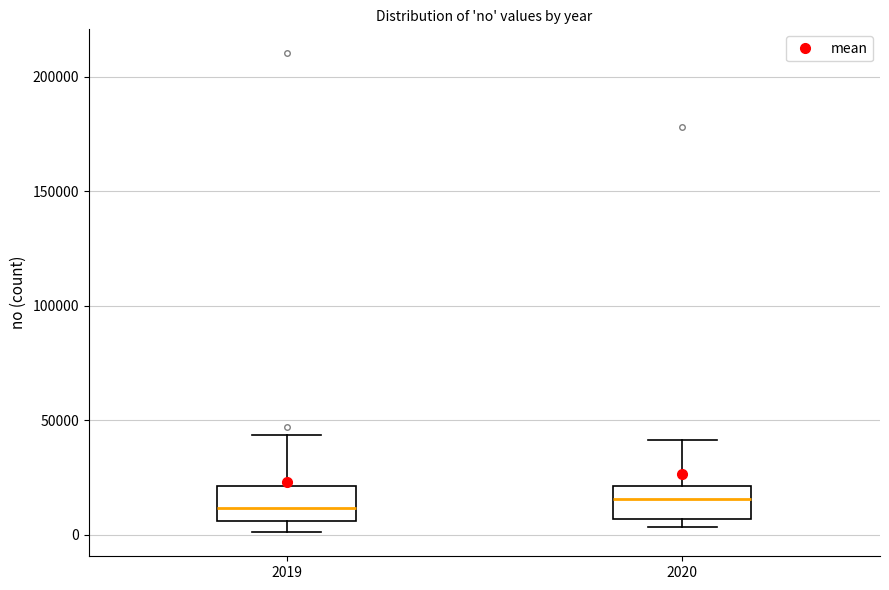

Where does the upper whisker of the box at x = 2019 end on the y-axis? The values are not printed on the chart, so give them approximately, as read against the axis.

45000